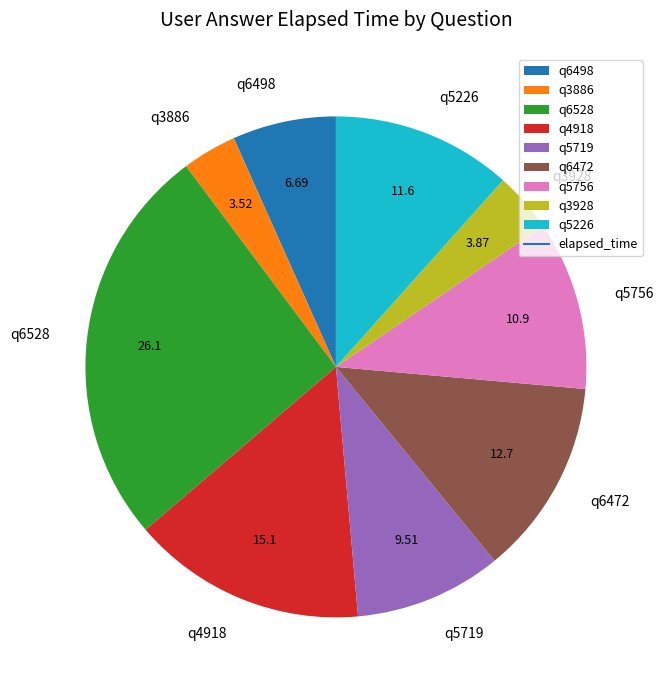

Is there a majority slice in this chart?

No